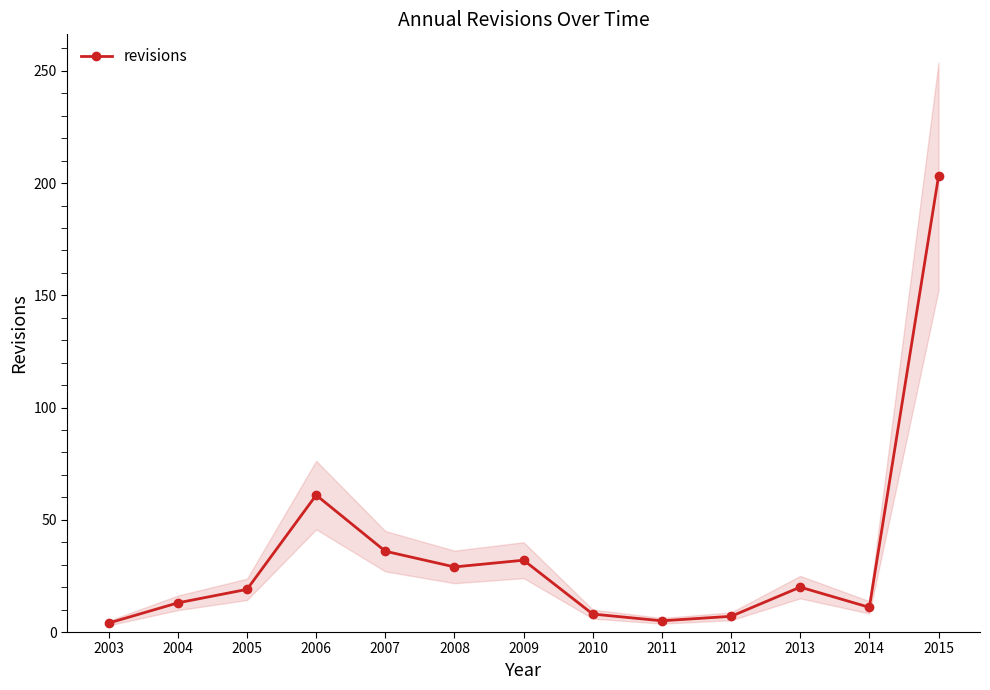

Reading right to left, list all the values displayed in this chart.

203	11	20	7	5	8	32	29	36	61	19	13	4